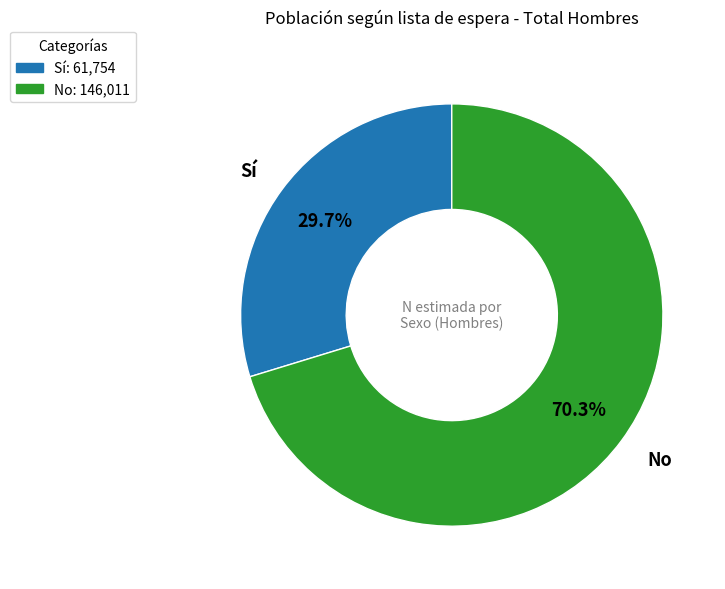

Do No and Sí together represent more than half of the pie?

Yes